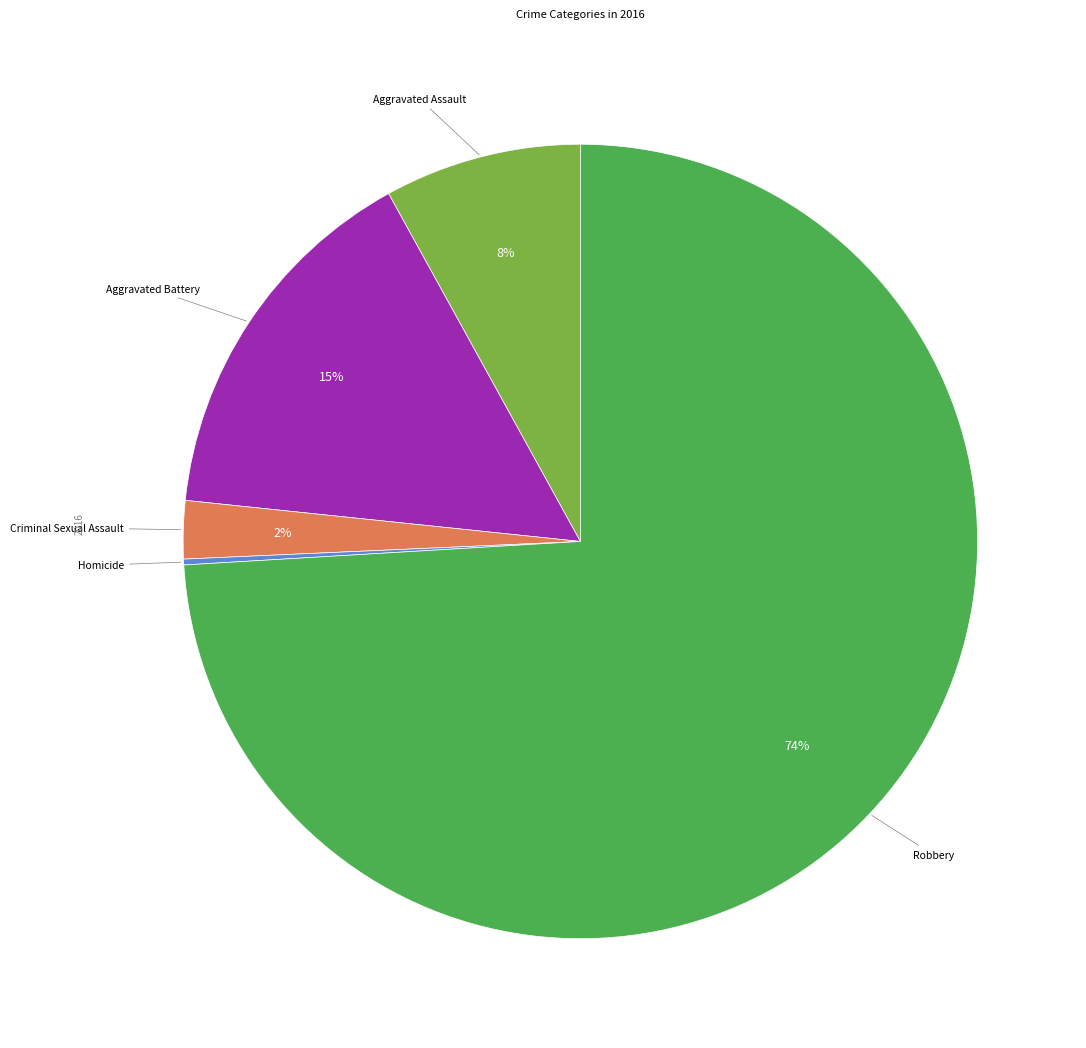

To the nearest percent, what is the average slice percentage?

20%